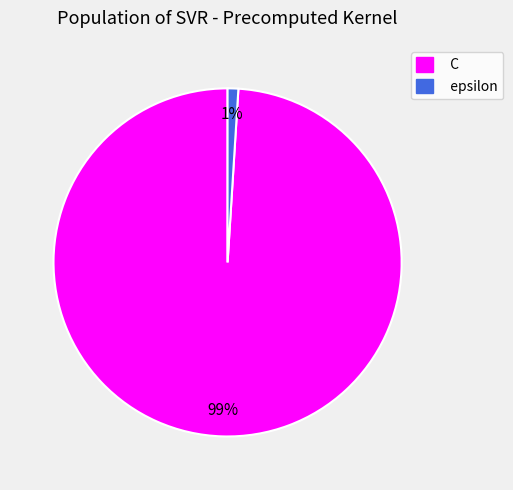

To the nearest percent, what is the average slice percentage?

50%